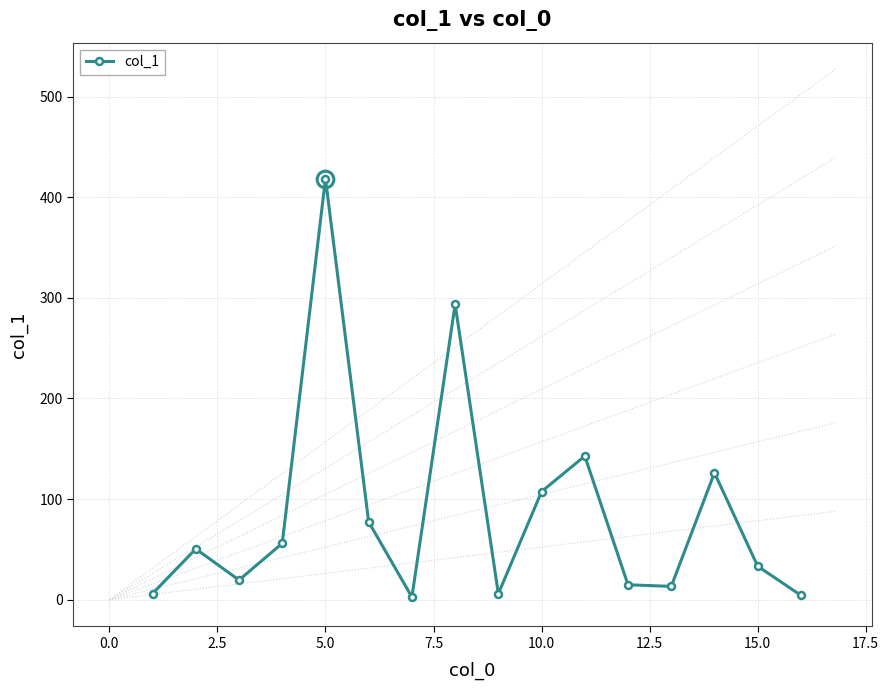

True or false: col_1 has more than 2 interior local peaks.

True